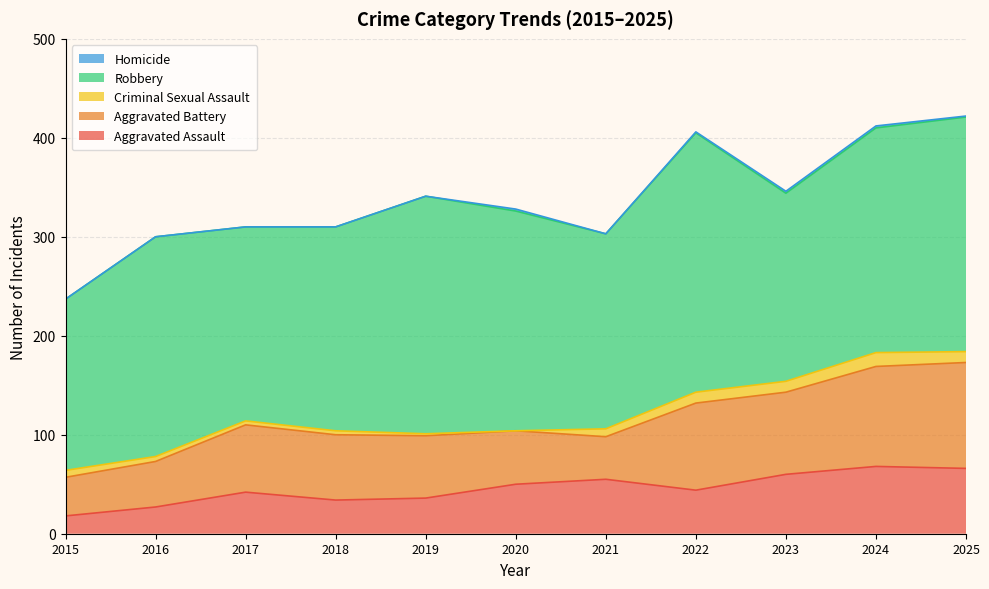

True or false: Aggravated Battery and Aggravated Assault intersect in this chart.

True